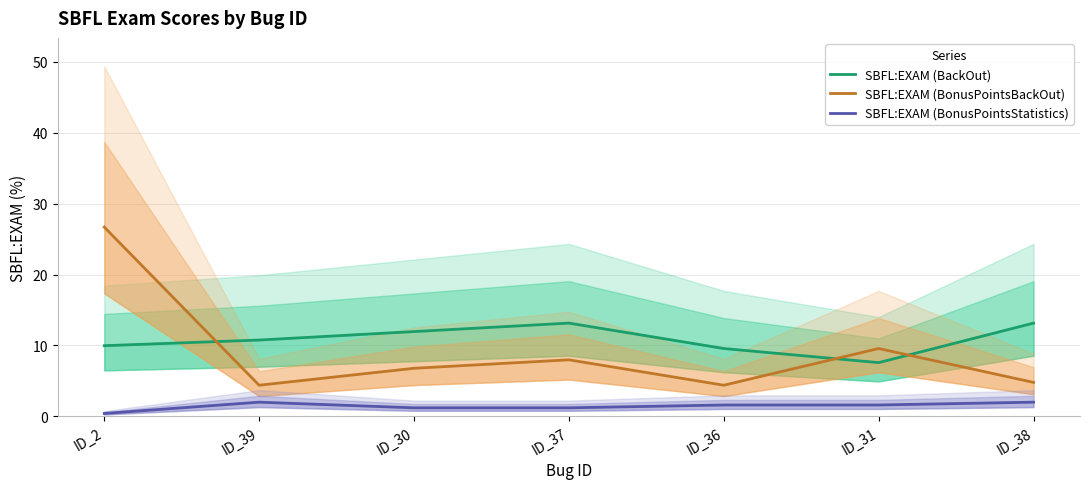

What is the difference between the maximum and minimum values in the SBFL:EXAM (BackOut) series?

5.6